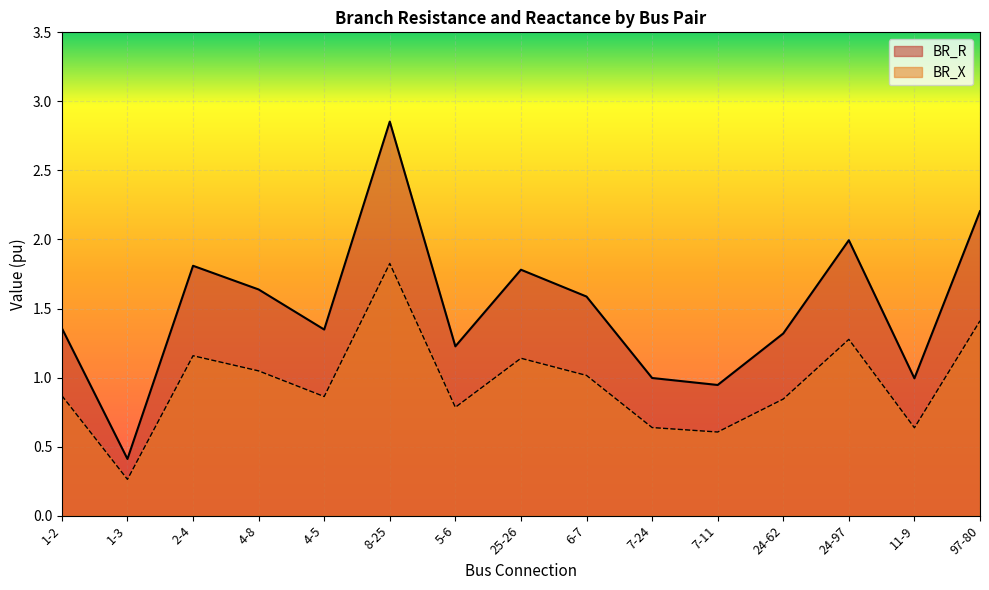

What is the sum of all BR_R values?

22.5